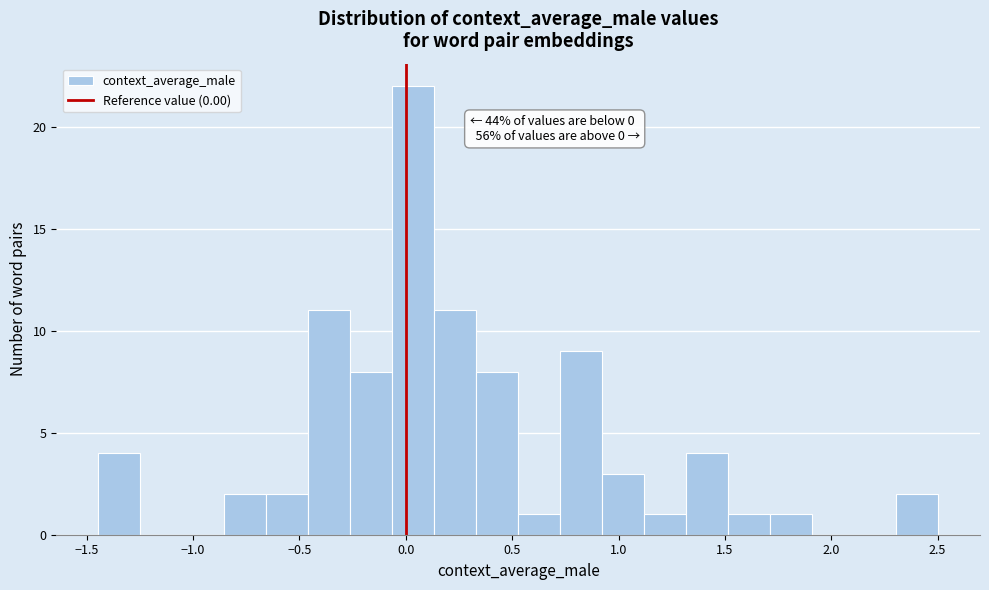

Around what value on the x-axis is the tallest bar? Give the approximate position of its centre, as read against the axis.

0.05